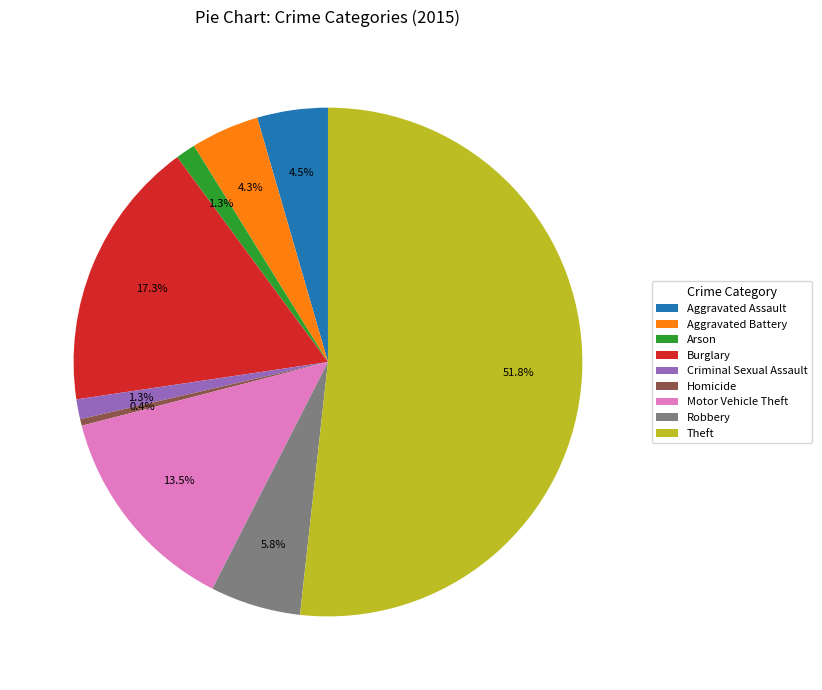

To the nearest percent, what portion does Aggravated Battery represent?

4%